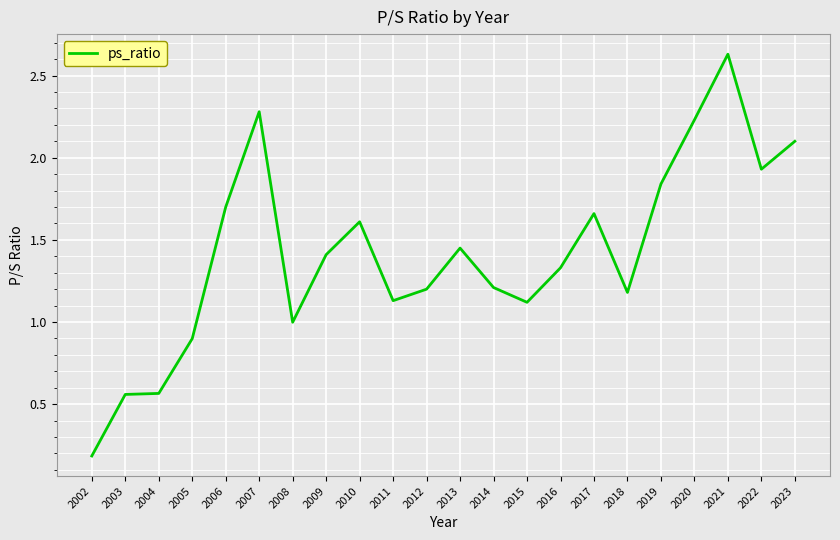

Which category has the highest value across all series?

2021